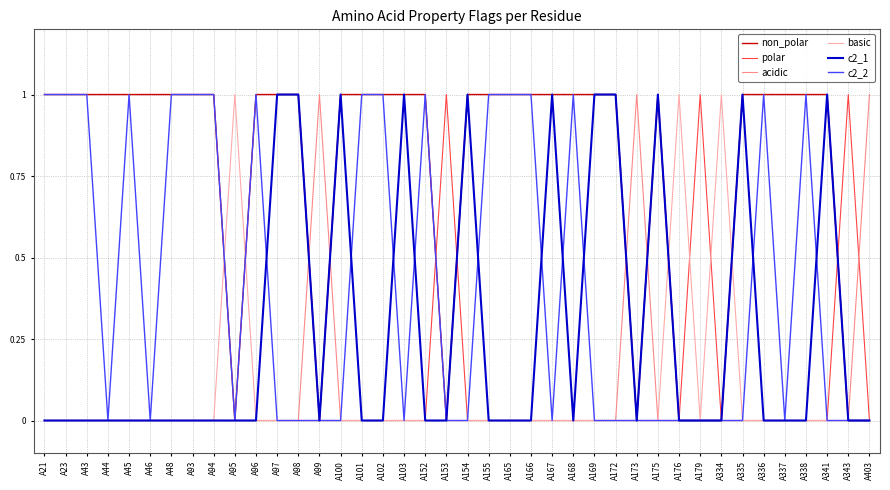

Which series has the largest total across all categories?

non_polar